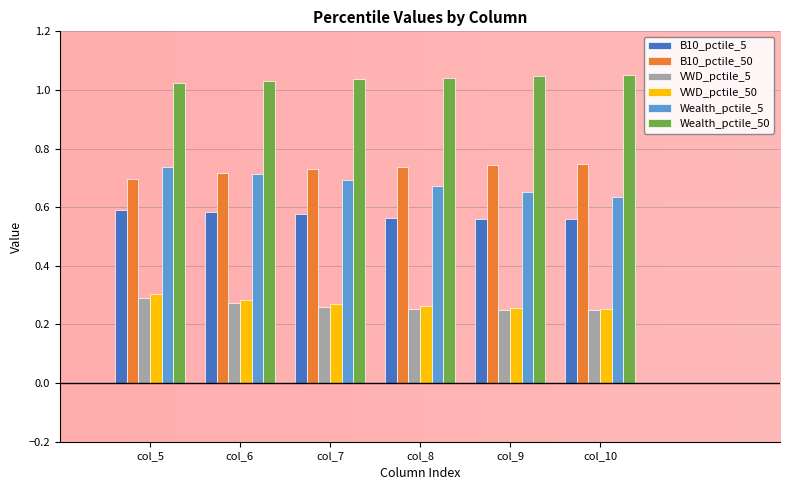

Which category has the highest value in the VWD_pctile_5 series?

col_5